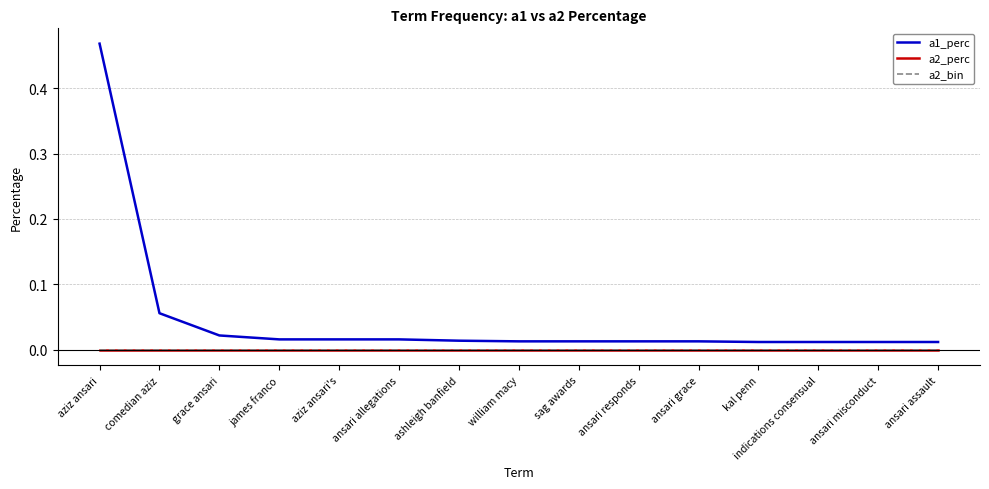

Does the chart have visible grid lines?

Yes